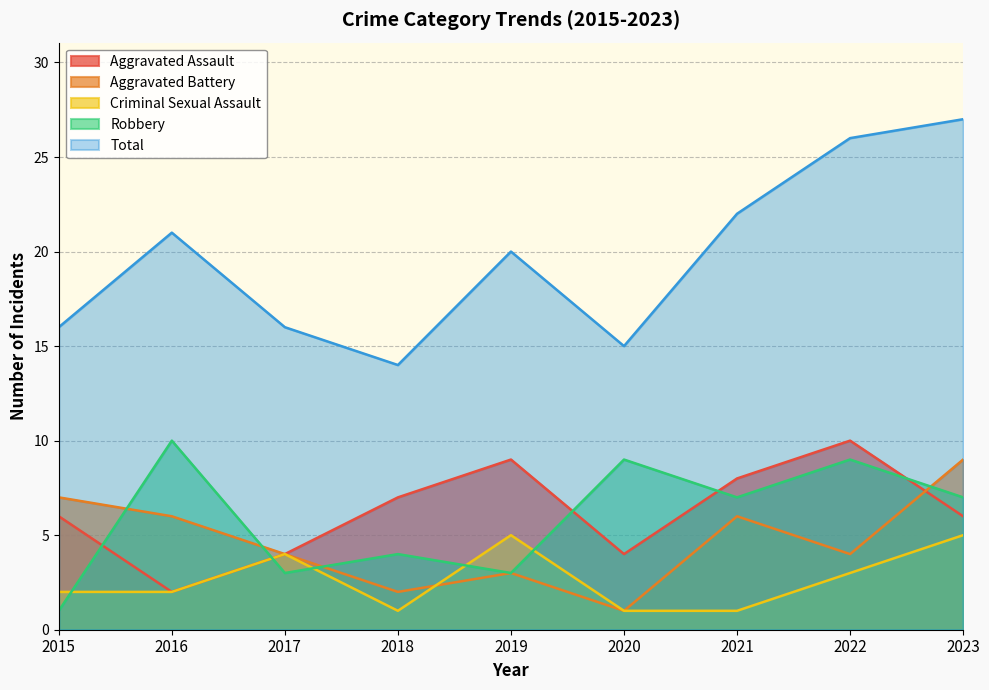

How many interior local valleys does the Aggravated Battery series have?

3